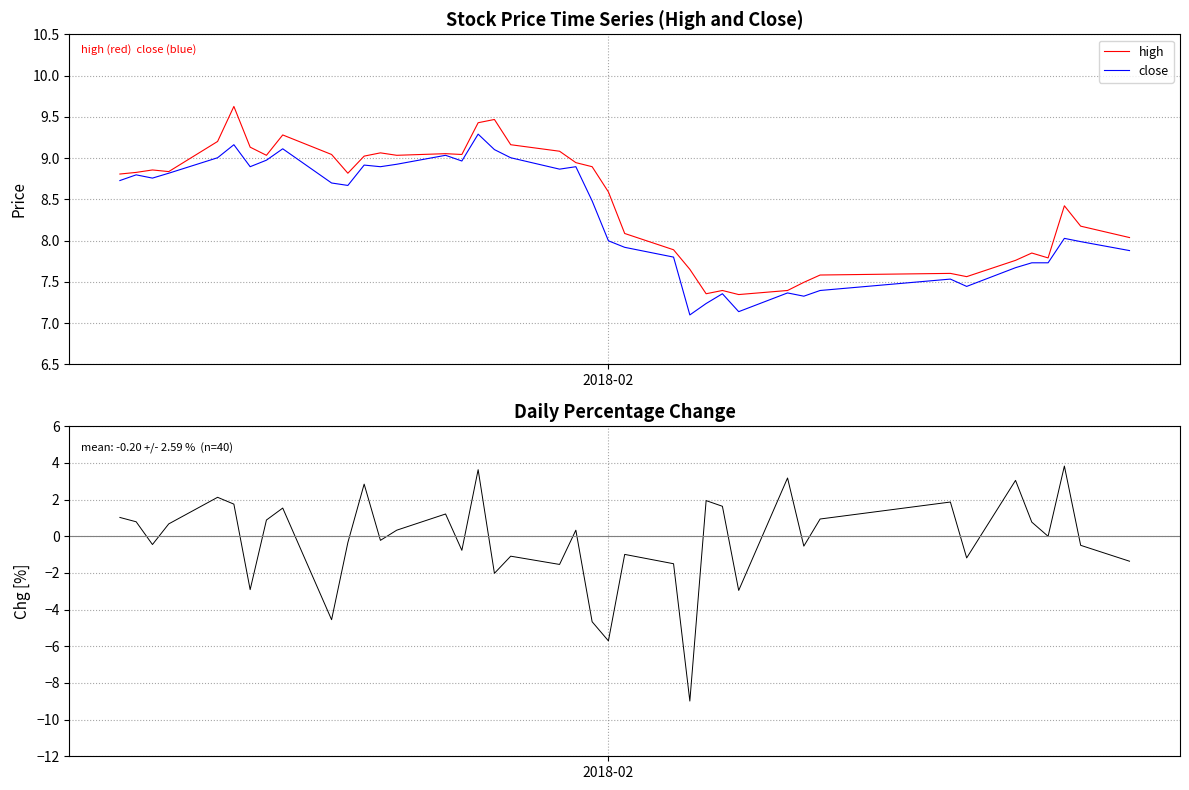

What is the average value of the high series?

8.5